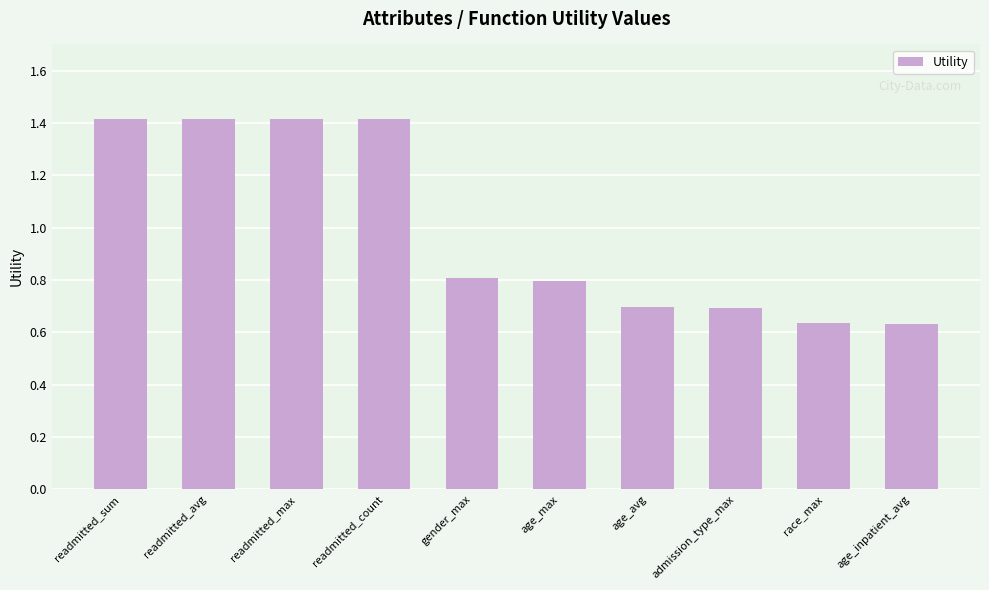

What is the label of the 2nd bar from the left?

readmitted_avg